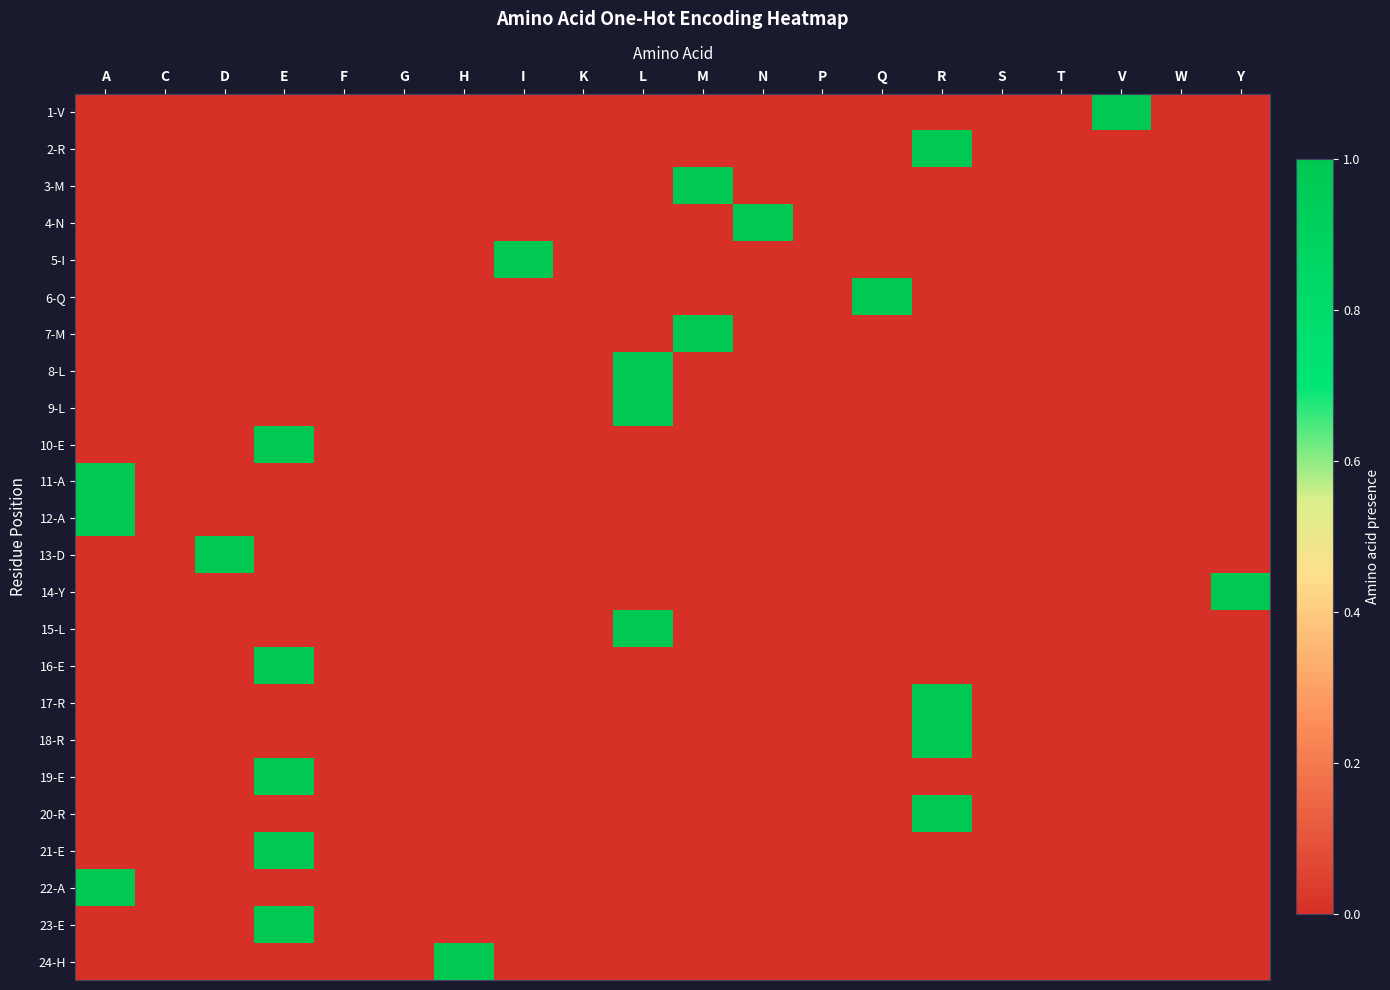

How many categories are shown in the chart?

20